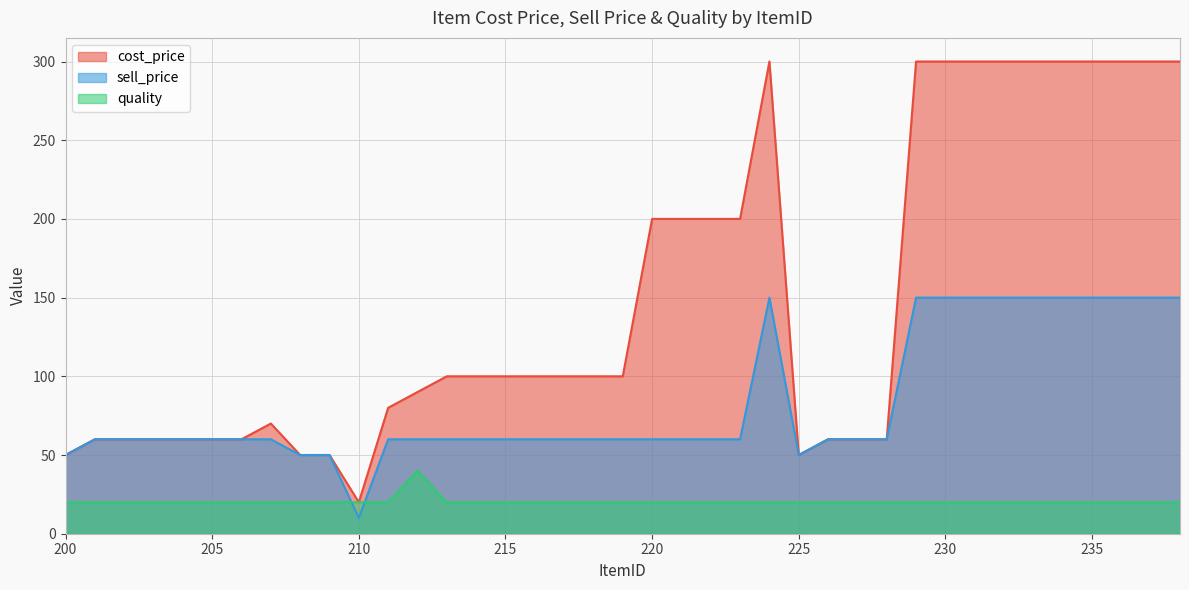

What is the value of the sell_price point at the 22nd from the left?

60